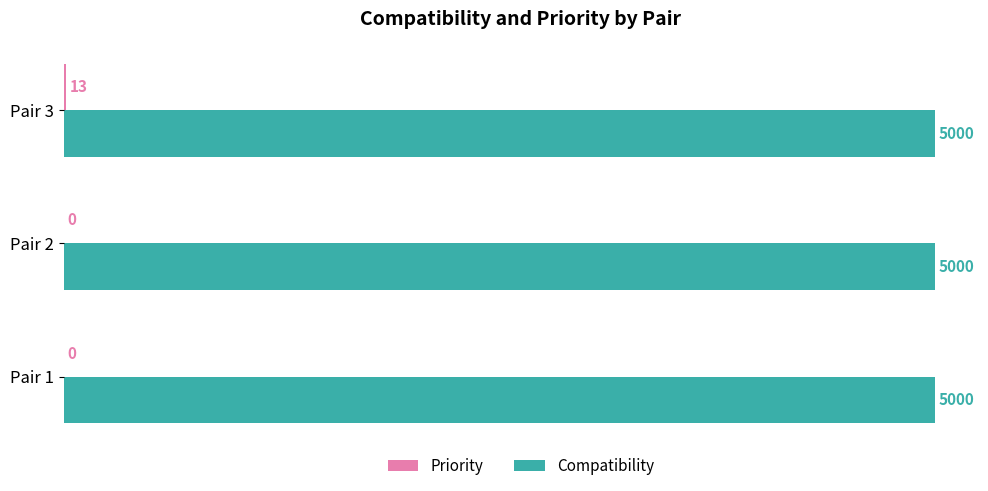

True or false: Compatibility has a value of 2133 at Pair 3.

False